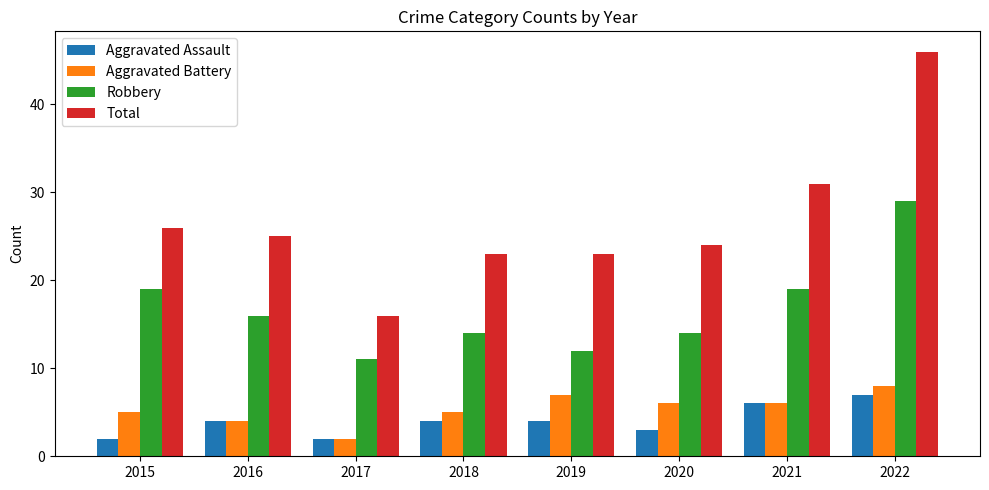

What is the minimum value shown in the chart?

2